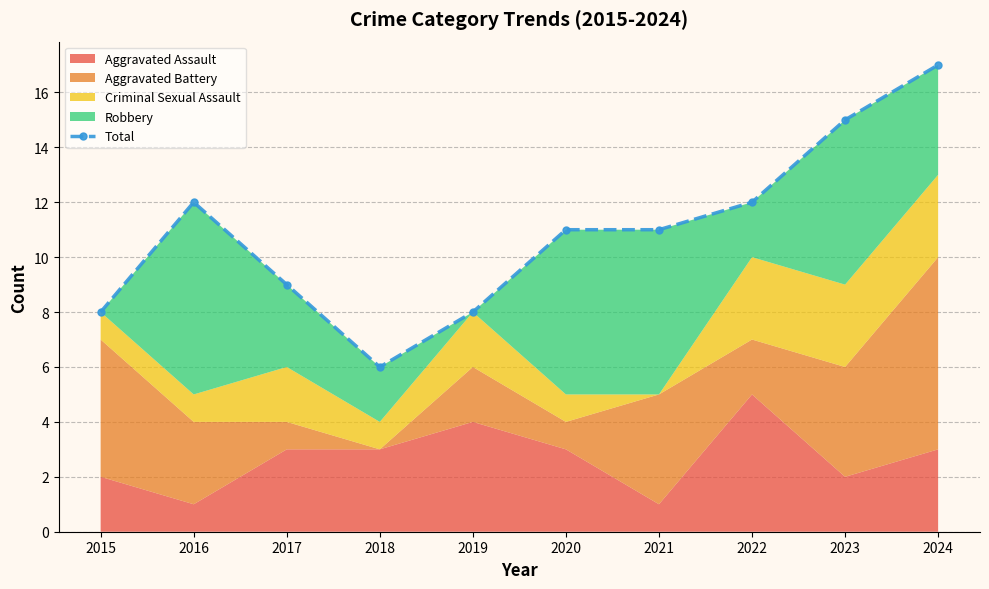

Reading right to left, what are all the values shown in this chart?

17	15	12	11	11	8	6	9	12	8